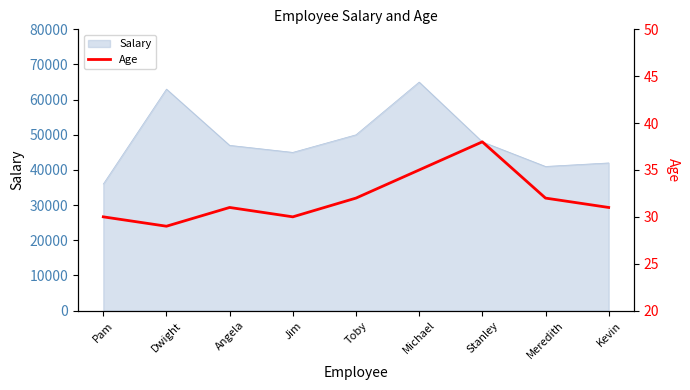

List the labels in order of value, smallest first.

Dwight, Pam, Jim, Angela, Kevin, Toby, Meredith, Michael, Stanley